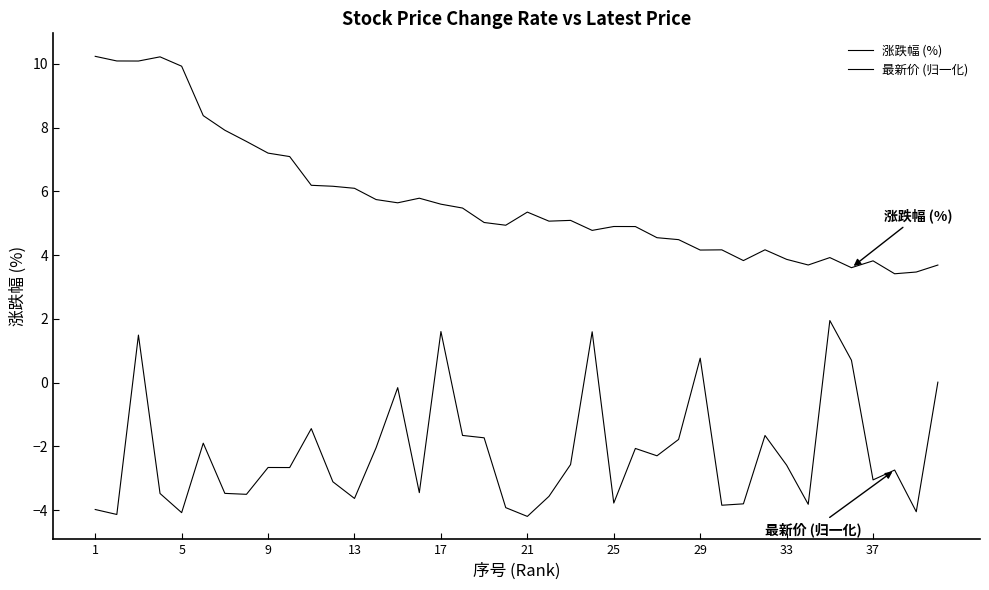

What is the label of the 1st point from the left?

1